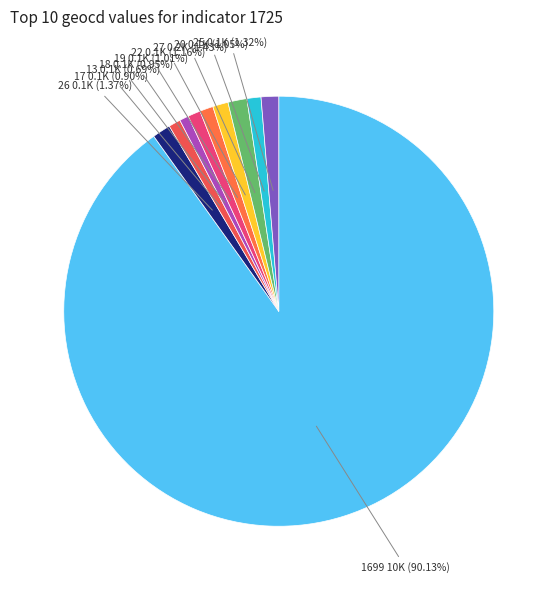

How many slices are in this pie chart?

10